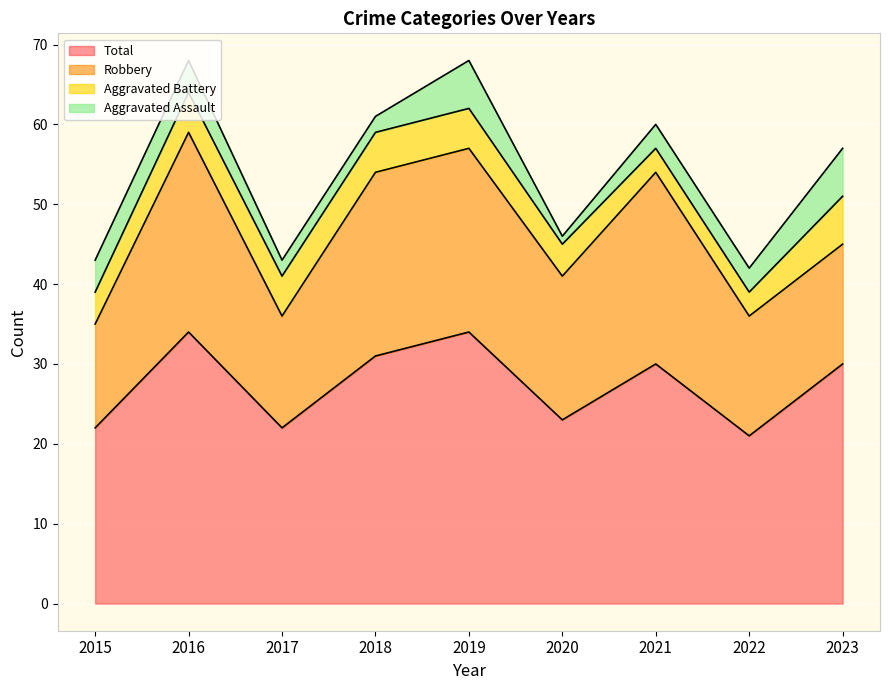

What is the value of the Aggravated Battery point at the 3rd from the left?

5